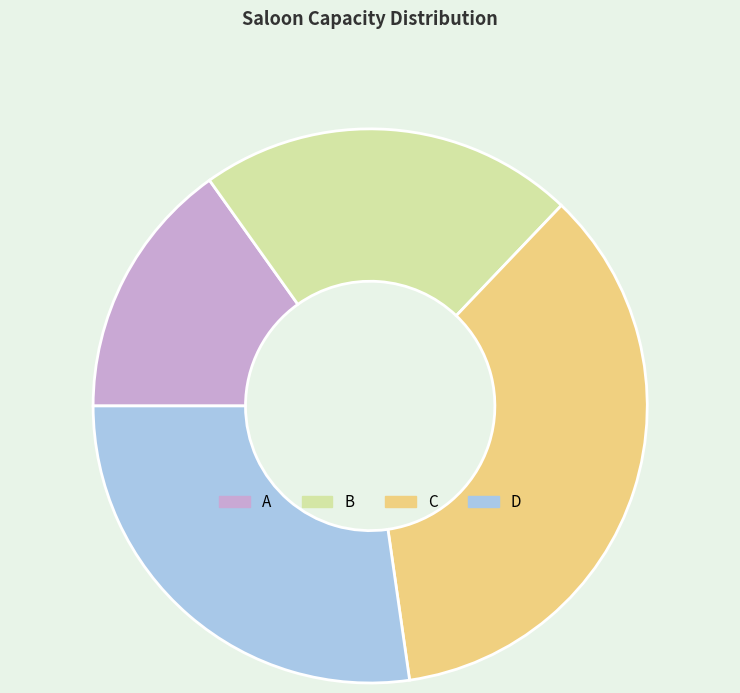

Which slice is the largest?

C